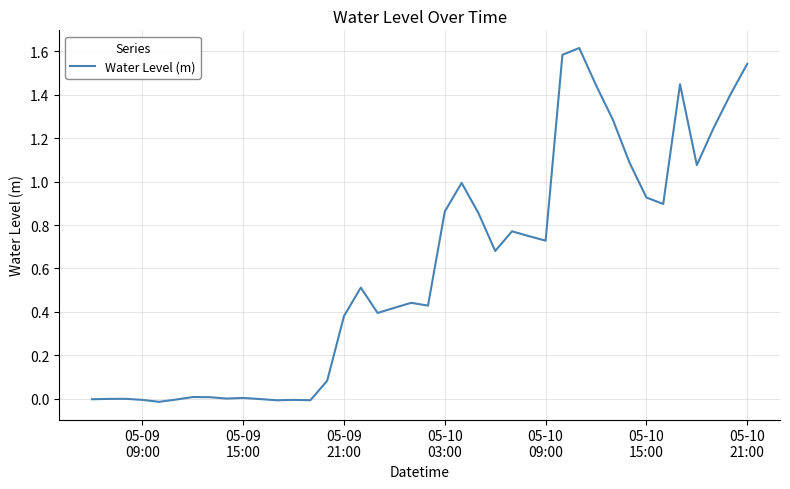

What is the difference between the maximum and minimum values?

1.6